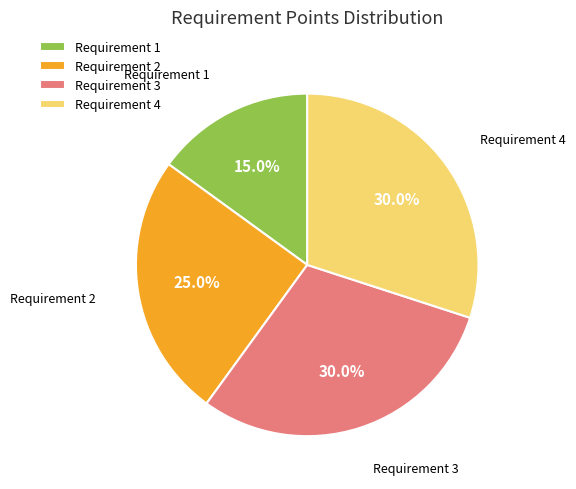

Count the number of slices in the pie.

4